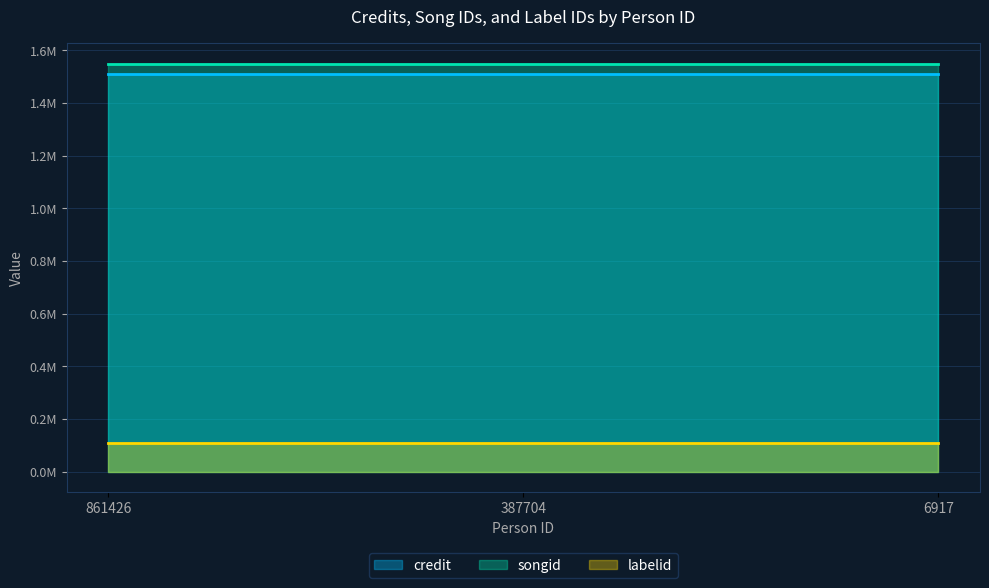

Where is credit nearest to the value 1509480?

861426